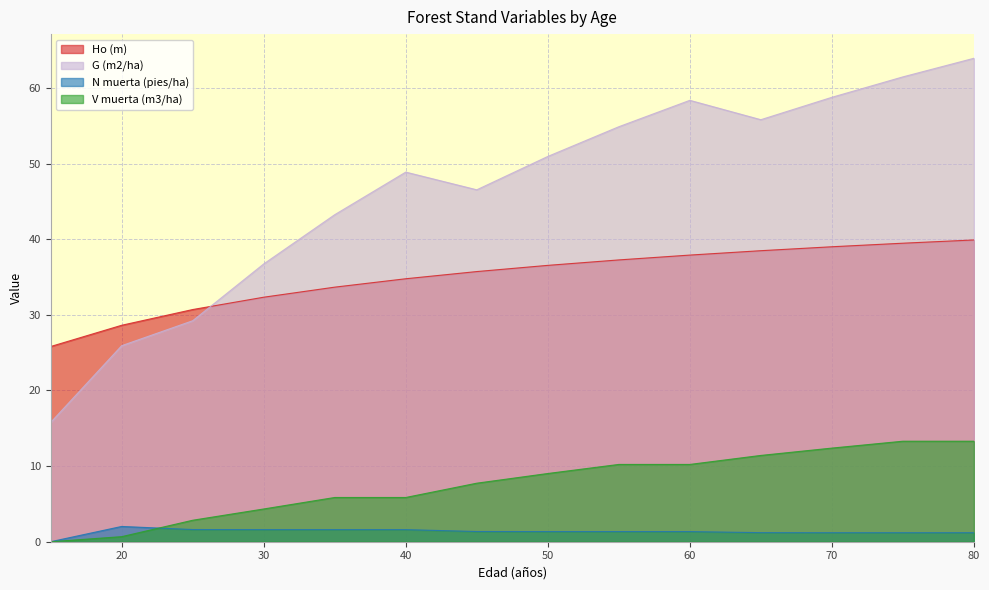

True or false: Ho (m) and V muerta (m3/ha) intersect in this chart.

False